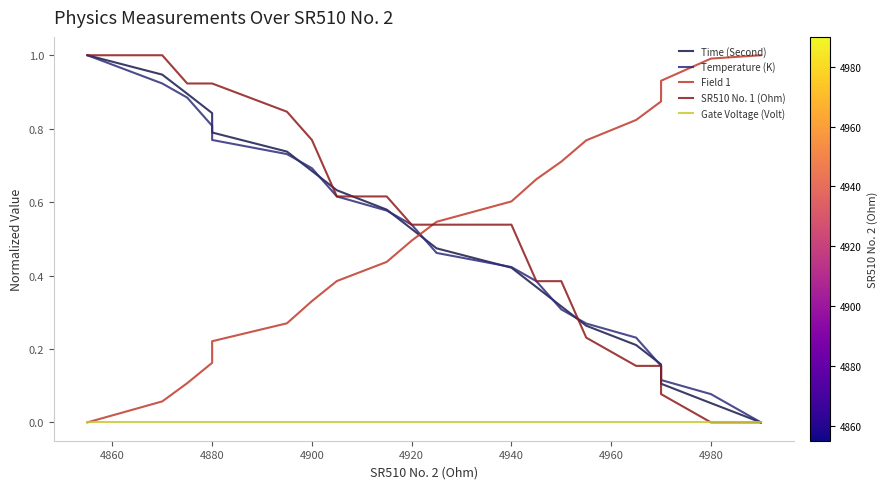

True or false: SR510 No. 1 (Ohm) and Gate Voltage (Volt) intersect in this chart.

False